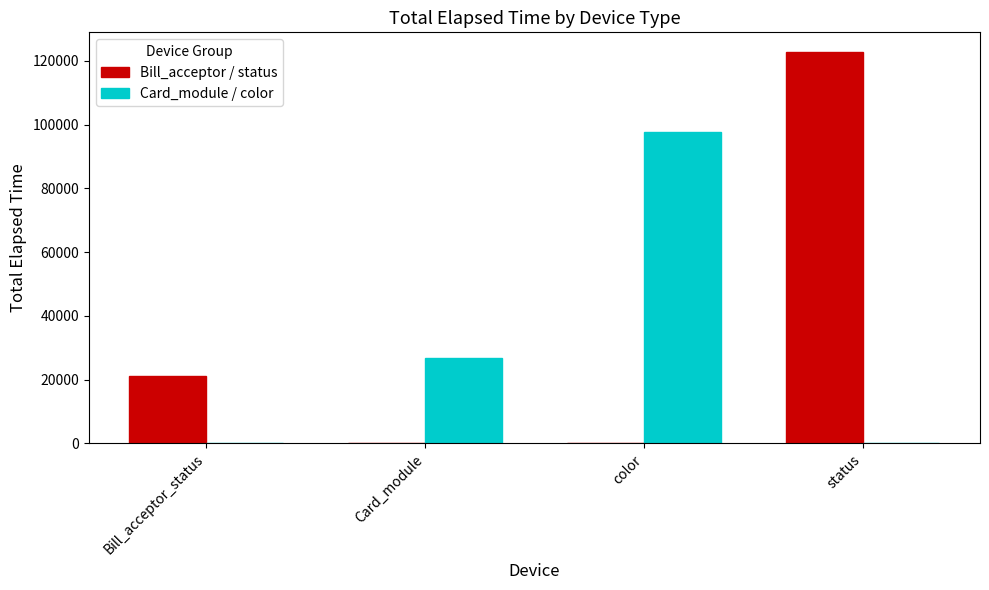

How many data points does each series have?

4